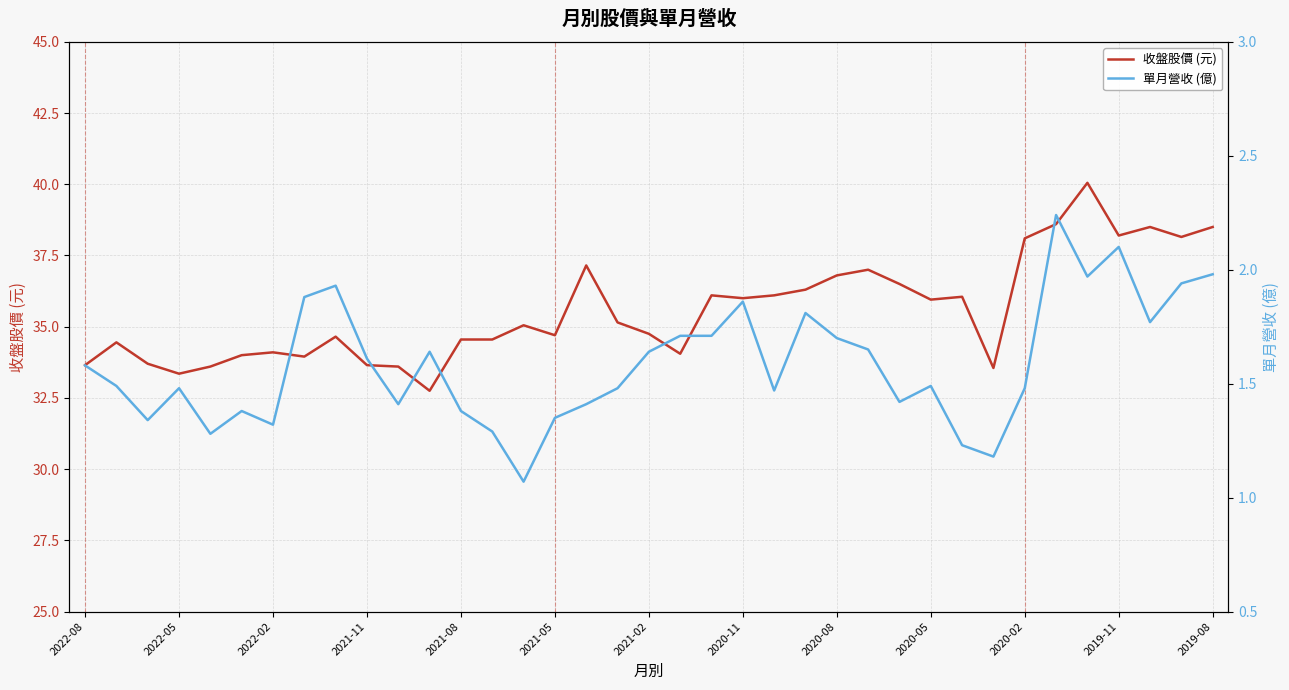

True or false: 收盤股價 (元) and 單月營收 (億) intersect in this chart.

False